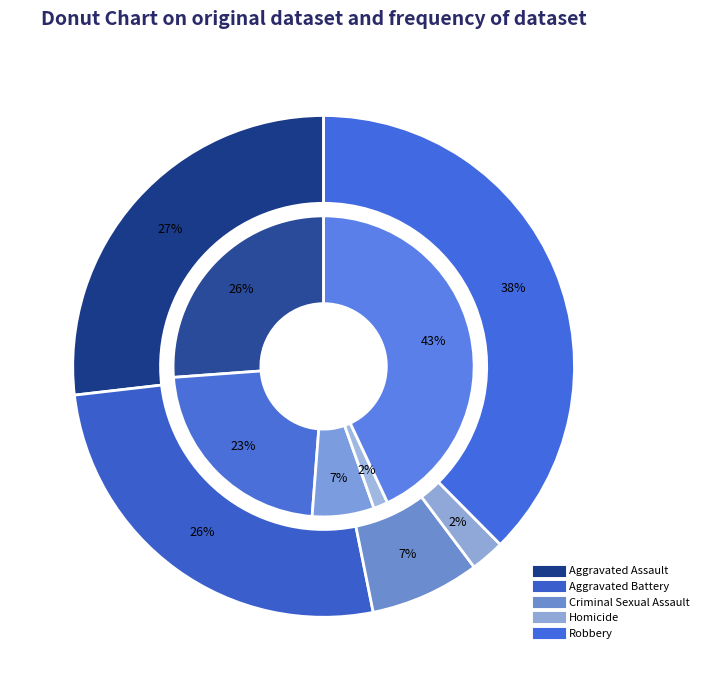

What portion of the pie excludes Aggravated Battery?

73.7%